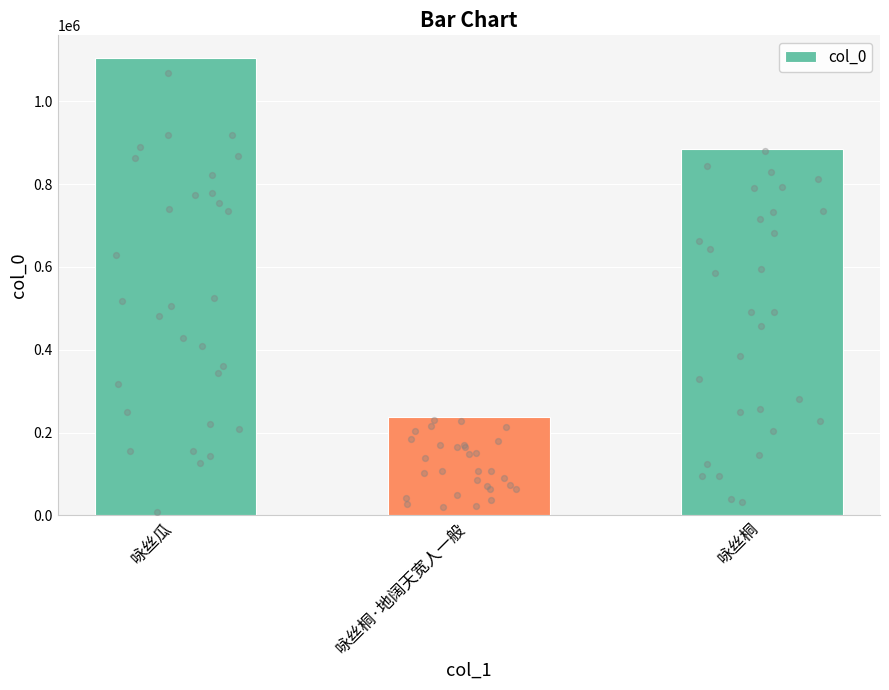

Which has a higher value, 咏丝瓜 or 咏丝桐·地阔天宽人一般?

咏丝瓜